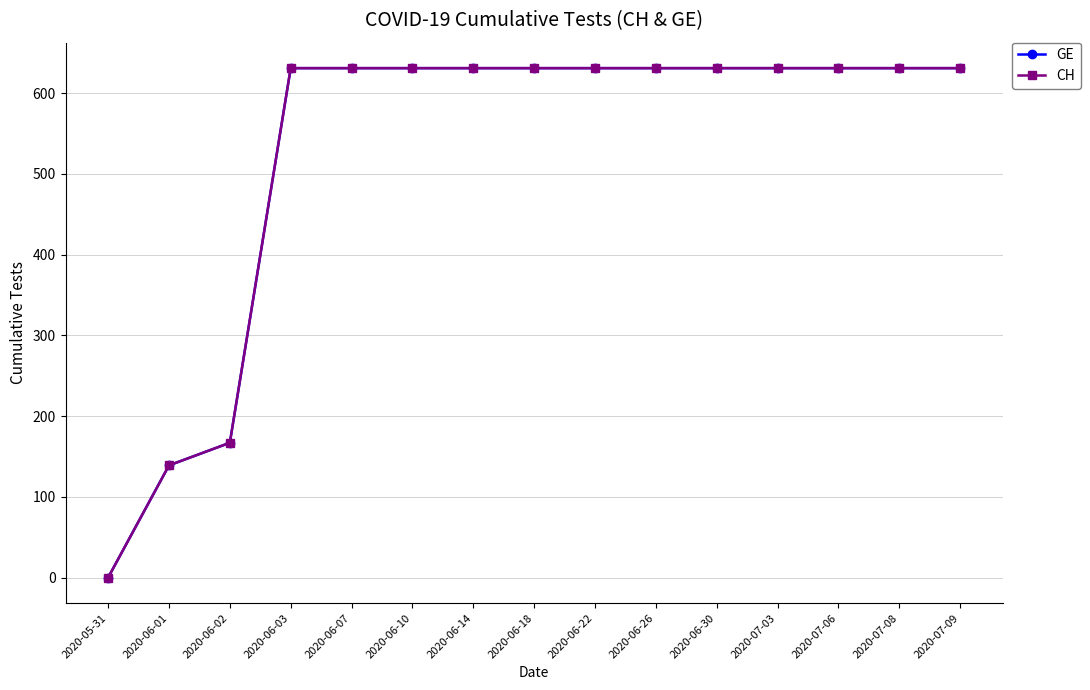

Rank the series by their maximum value, from highest to lowest.

GE, CH